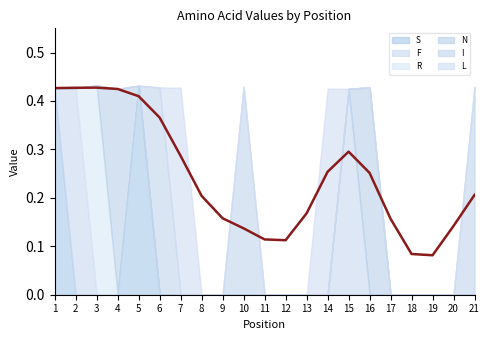

Which has a higher value, 2 or 21?

2